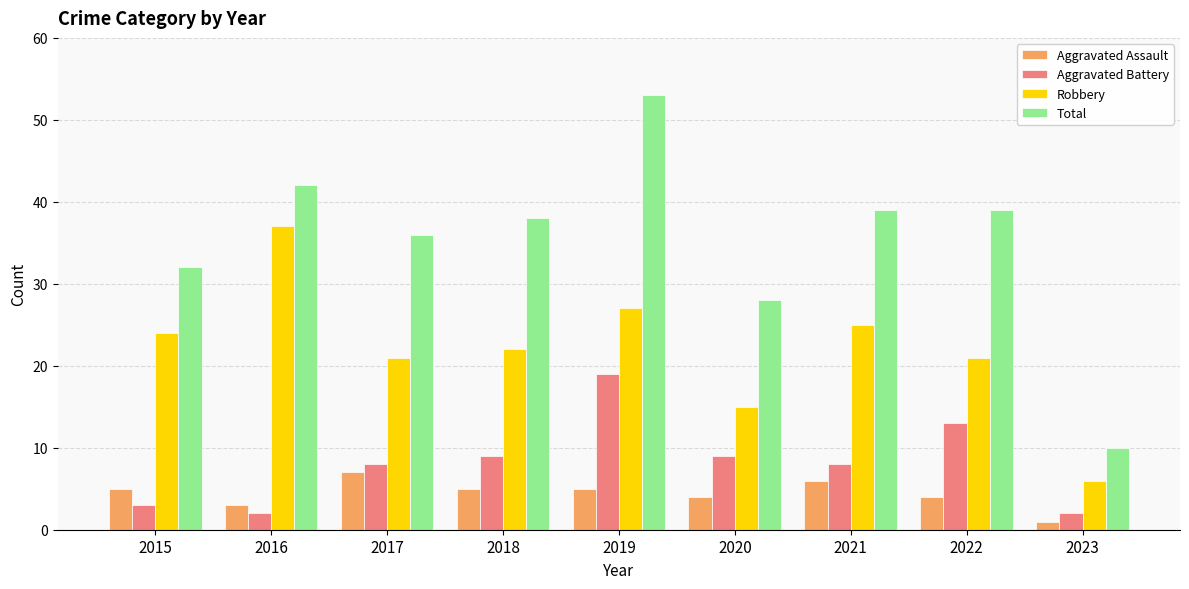

Reading right to left, extract all data points from this chart.

Aggravated Assault: 2023=1	2022=4	2021=6	2020=4	2019=5	2018=5	2017=7	2016=3	2015=5
Aggravated Battery: 2023=2	2022=13	2021=8	2020=9	2019=19	2018=9	2017=8	2016=2	2015=3
Robbery: 2023=6	2022=21	2021=25	2020=15	2019=27	2018=22	2017=21	2016=37	2015=24
Total: 2023=10	2022=39	2021=39	2020=28	2019=53	2018=38	2017=36	2016=42	2015=32